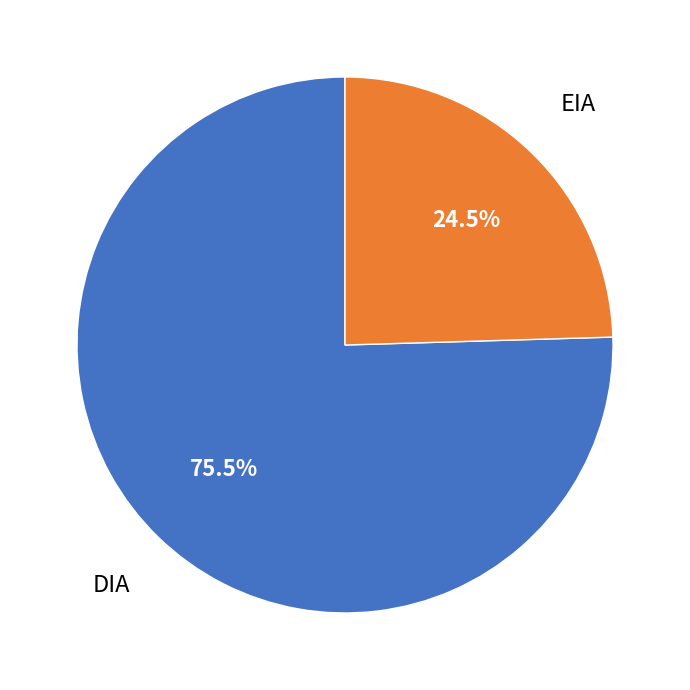

What percentage do DIA and EIA together represent?

100.0%